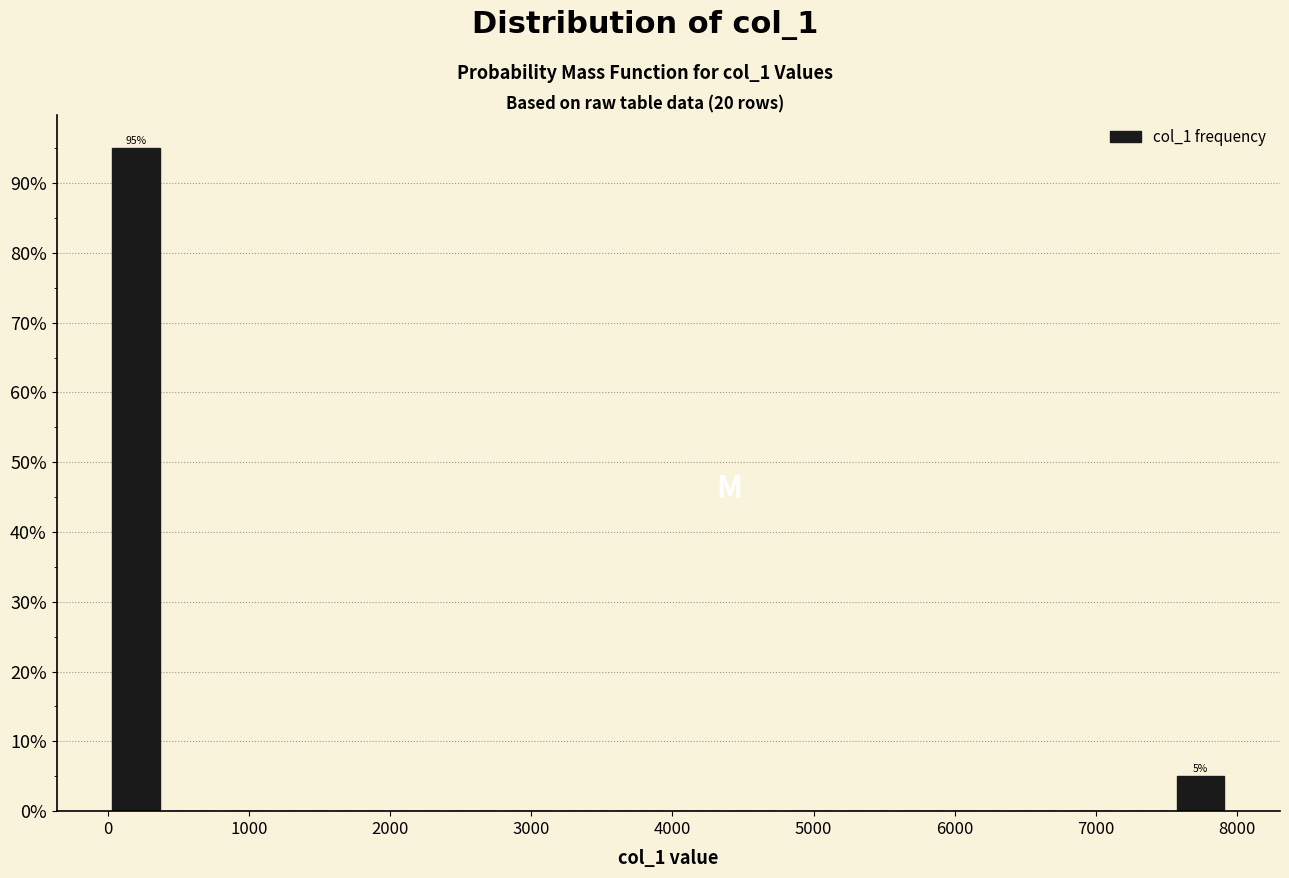

Read against the x-axis, roughly where is the centre of the tallest bar?

200